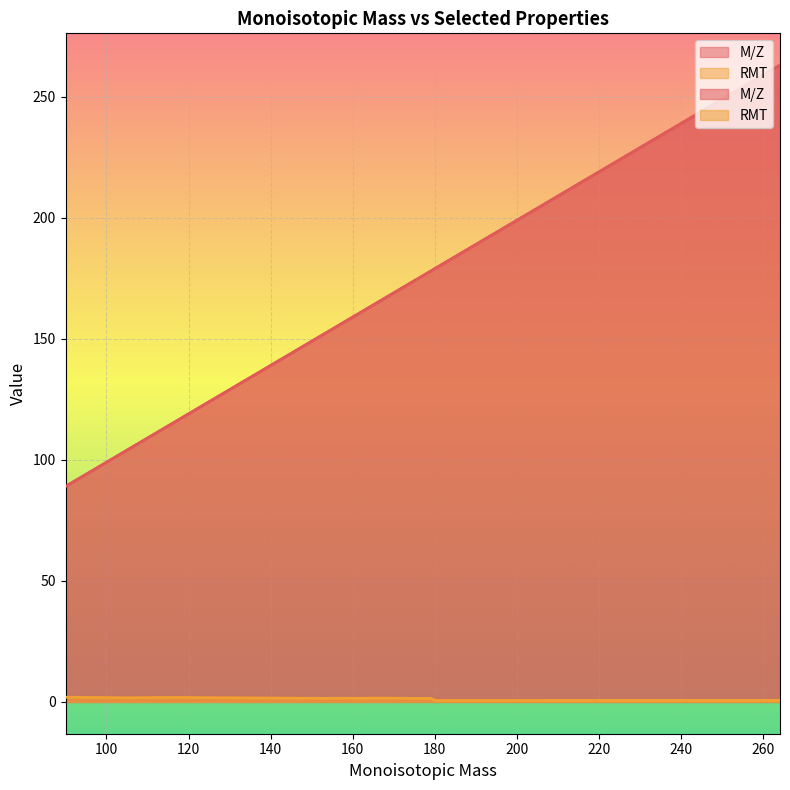

What is the greatest value displayed?

263.1